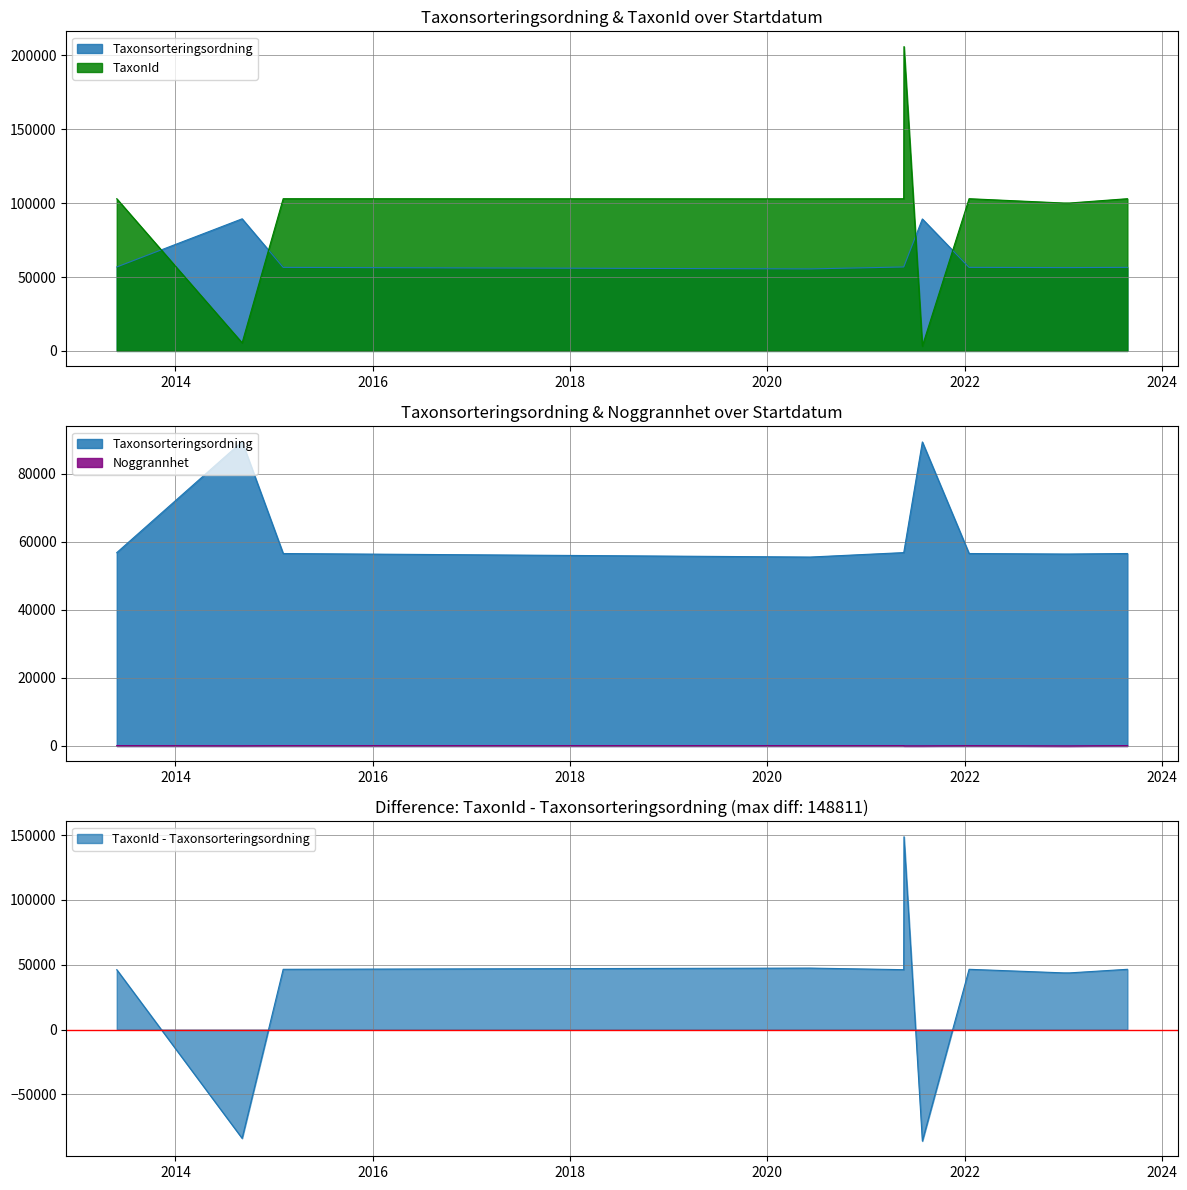

List the series in order of their peak value, lowest first.

Noggrannhet, Taxonsorteringsordning, TaxonId